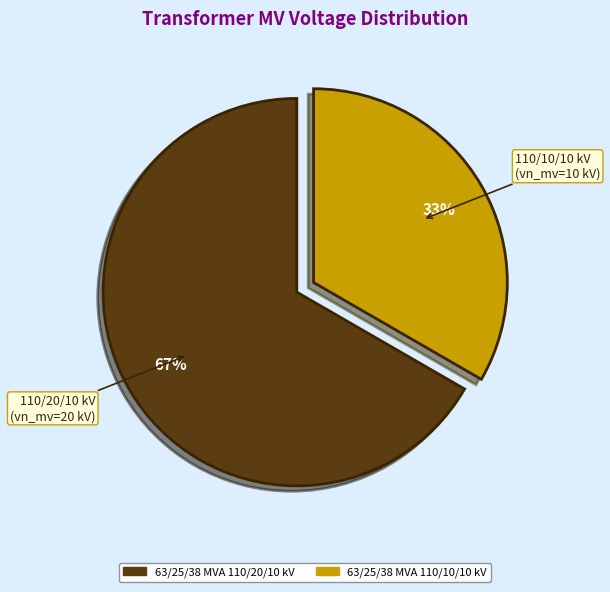

Is it true that 63/25/38 MVA 110/20/10 kV is 73% of the pie?

False